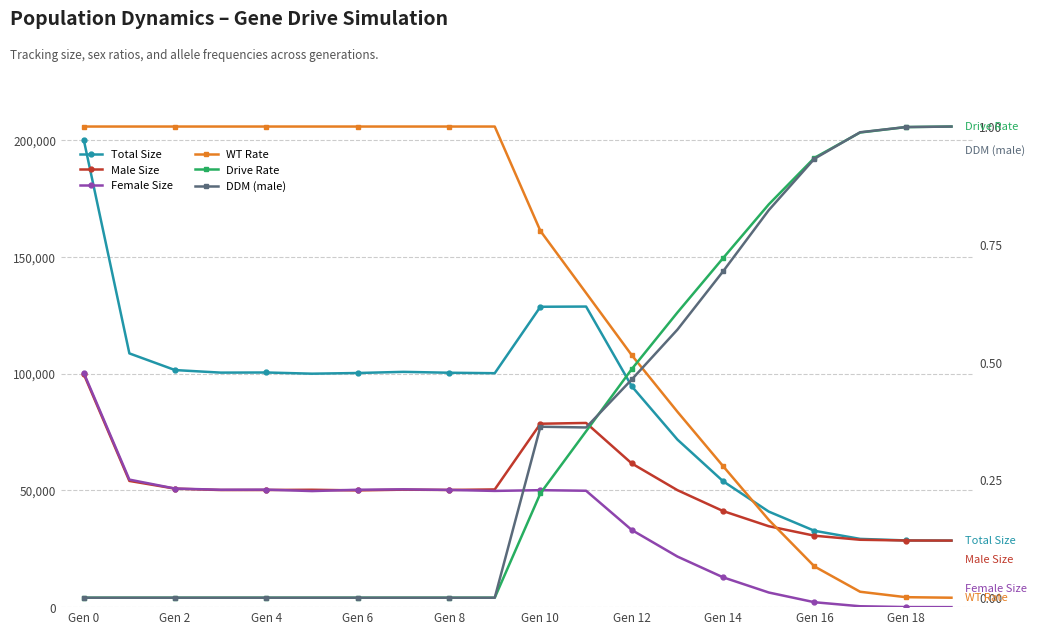

True or false: DDM (male) and Total Size intersect in this chart.

False